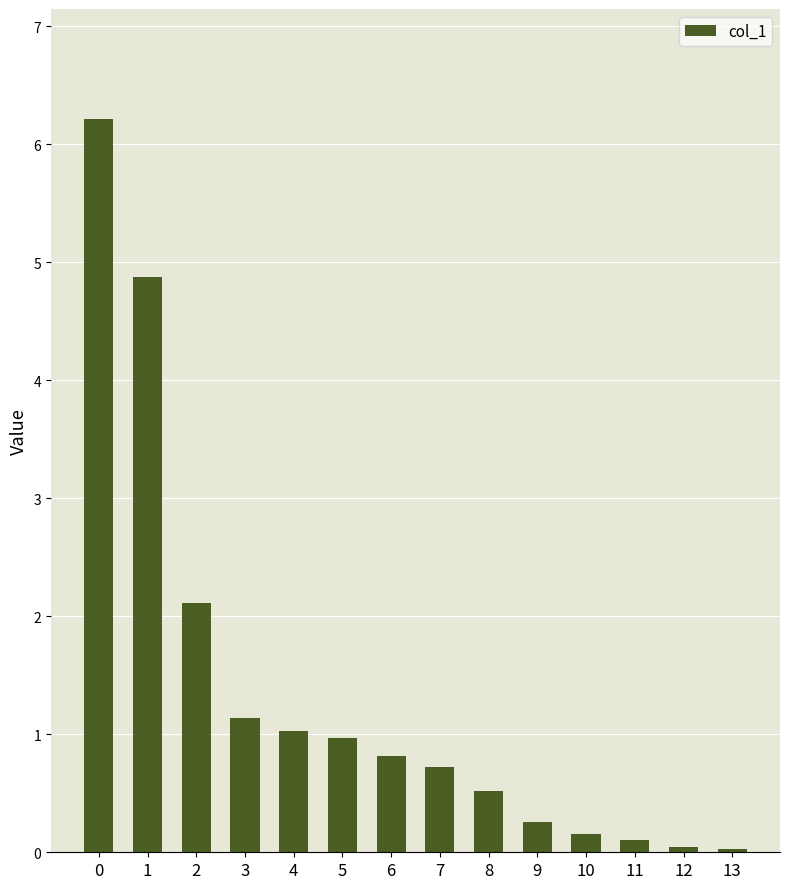

The chart shows a value of 1.2 at 7. True or false?

False